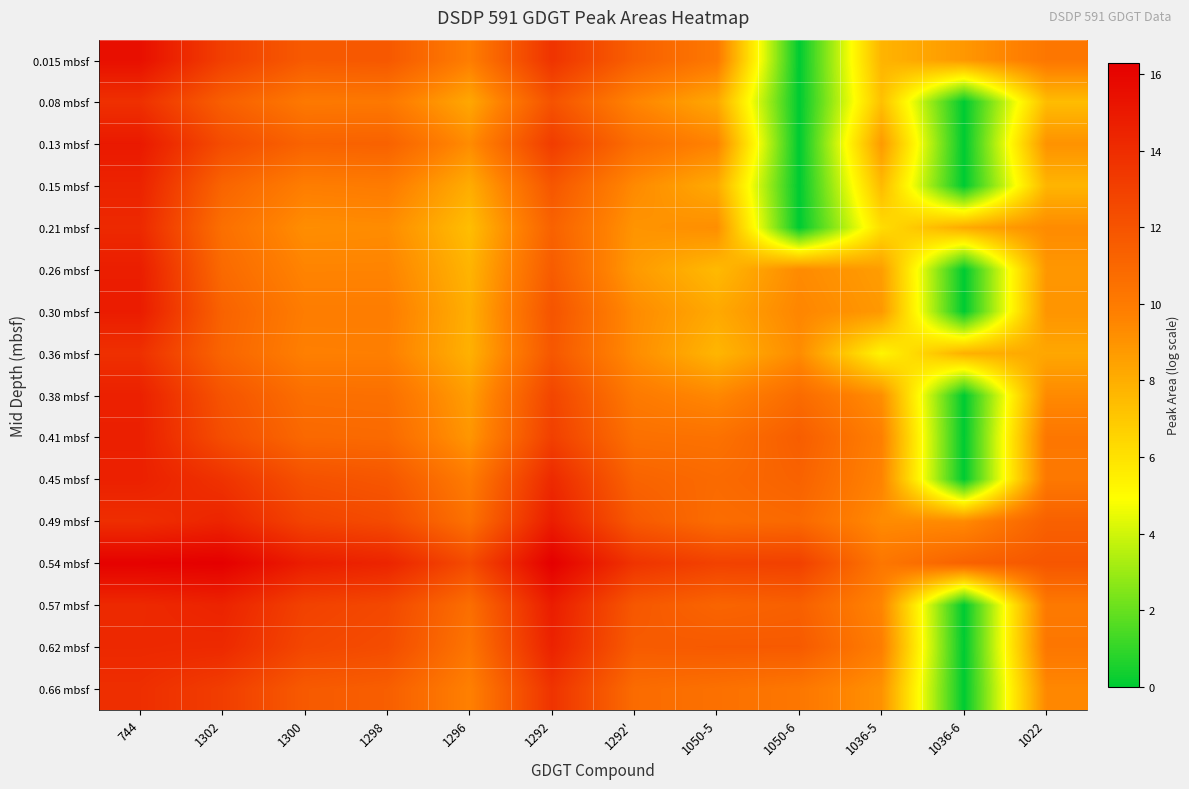

At 1296, list the series in order from largest to smallest.

0.54 mbsf, 0.57 mbsf, 0.49 mbsf, 0.62 mbsf, 0.45 mbsf, 0.015 mbsf, 0.66 mbsf, 0.13 mbsf, 0.41 mbsf, 0.38 mbsf, 0.08 mbsf, 0.15 mbsf, 0.30 mbsf, 0.36 mbsf, 0.26 mbsf, 0.21 mbsf